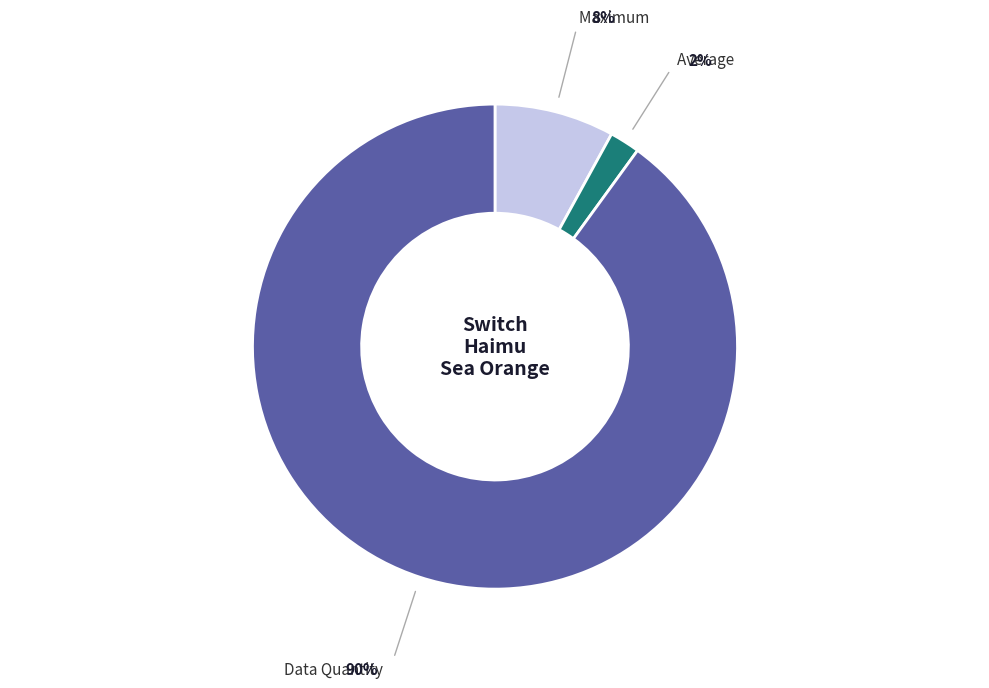

Is there any slice that represents more than half of the pie?

Yes